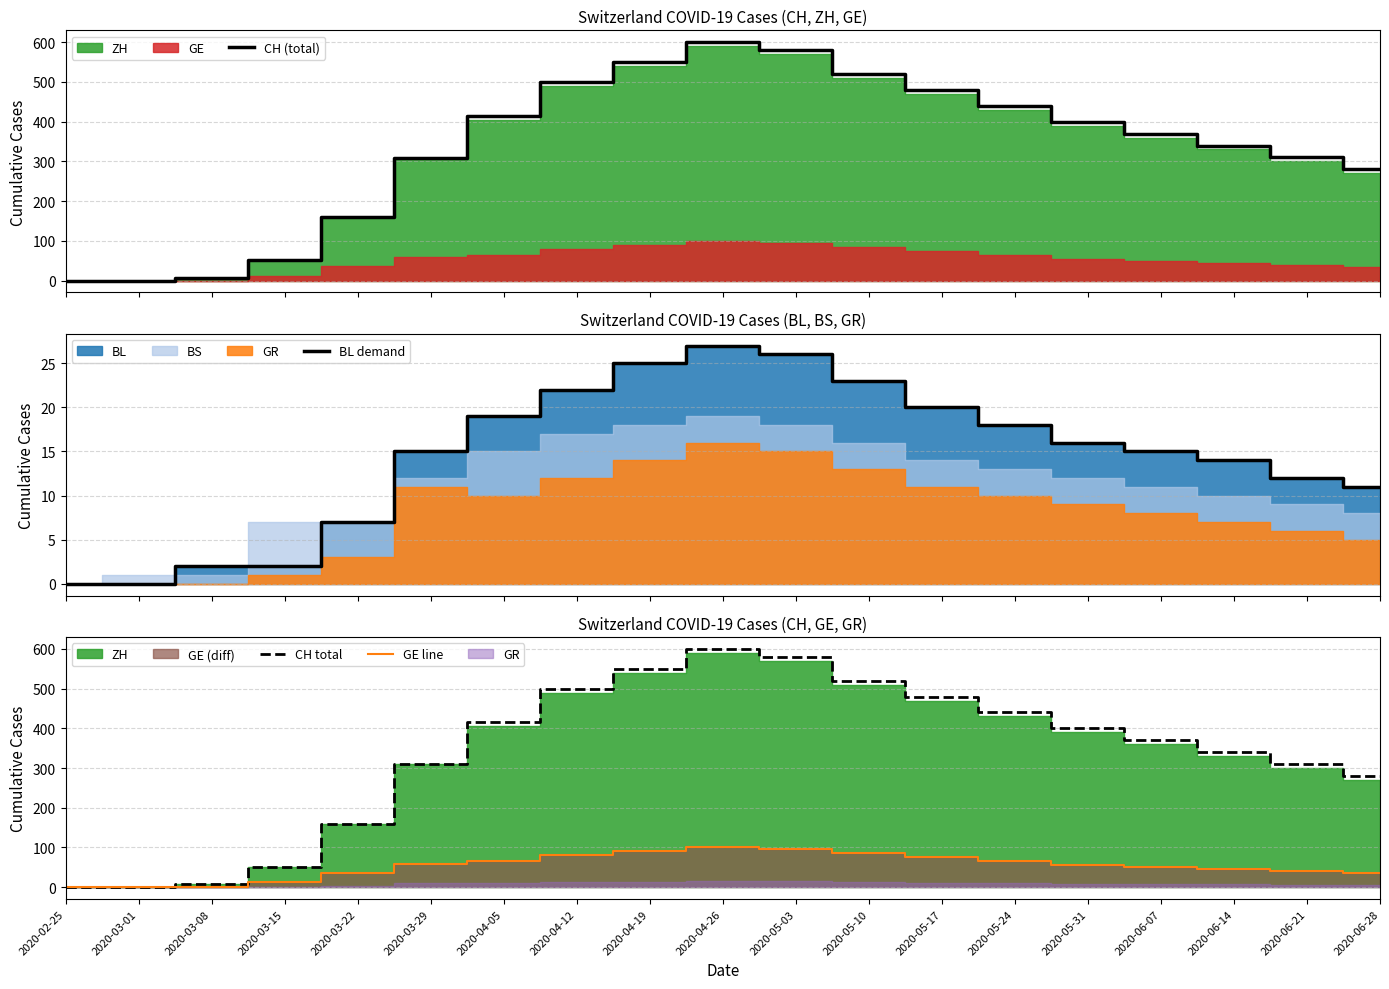

The CH (total) series shows 690 at 2020-05-24. True or false?

False